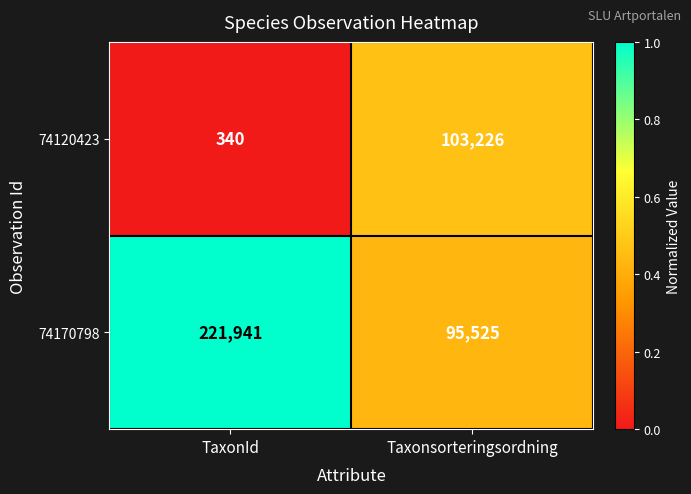

List the series in order of their overall mean, lowest first.

74120423, 74170798